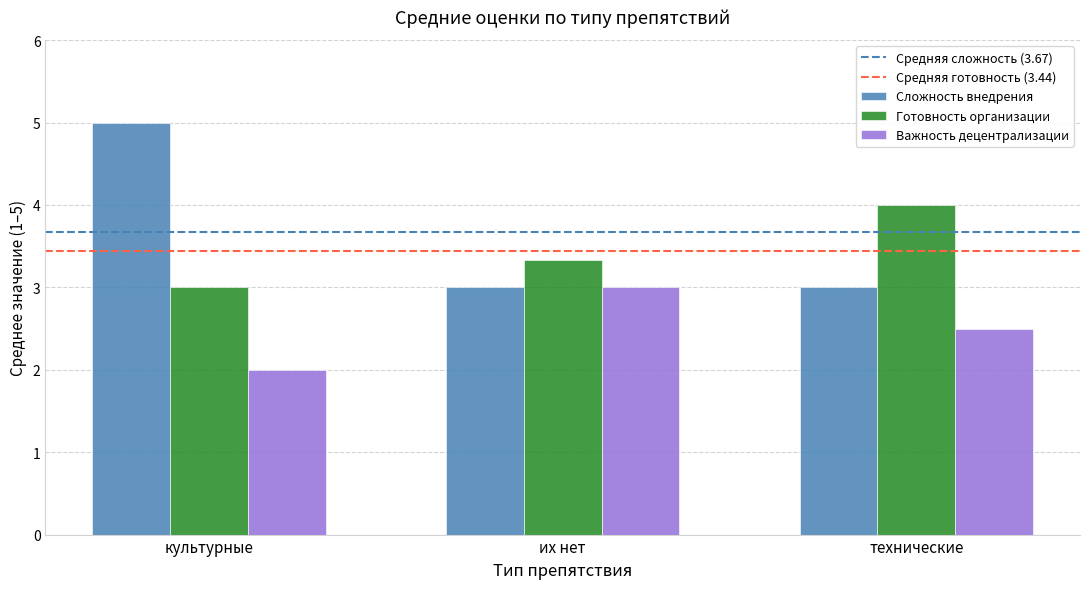

True or false: Сложность внедрения has a value of 4.9 at их нет.

False